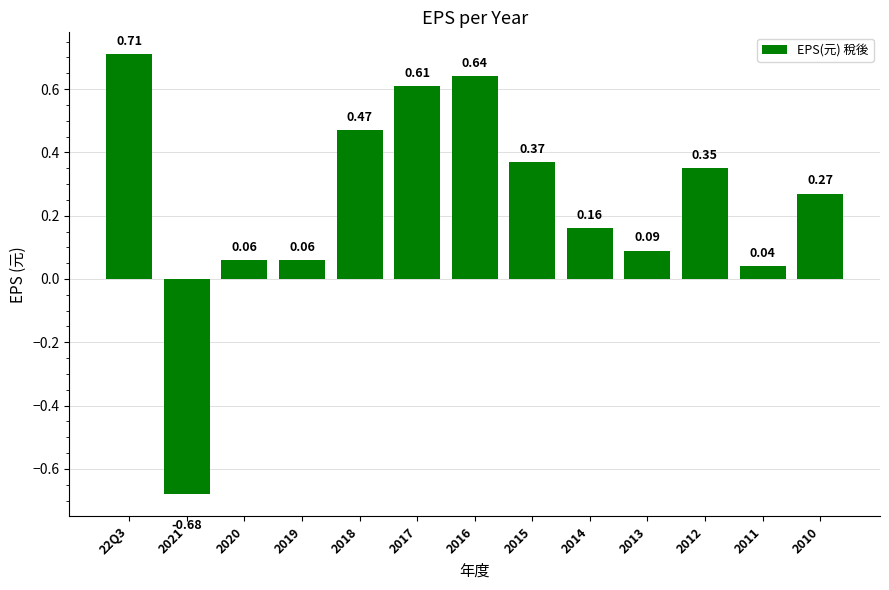

What is the sum of the values at 2017 and 2018?

1.1